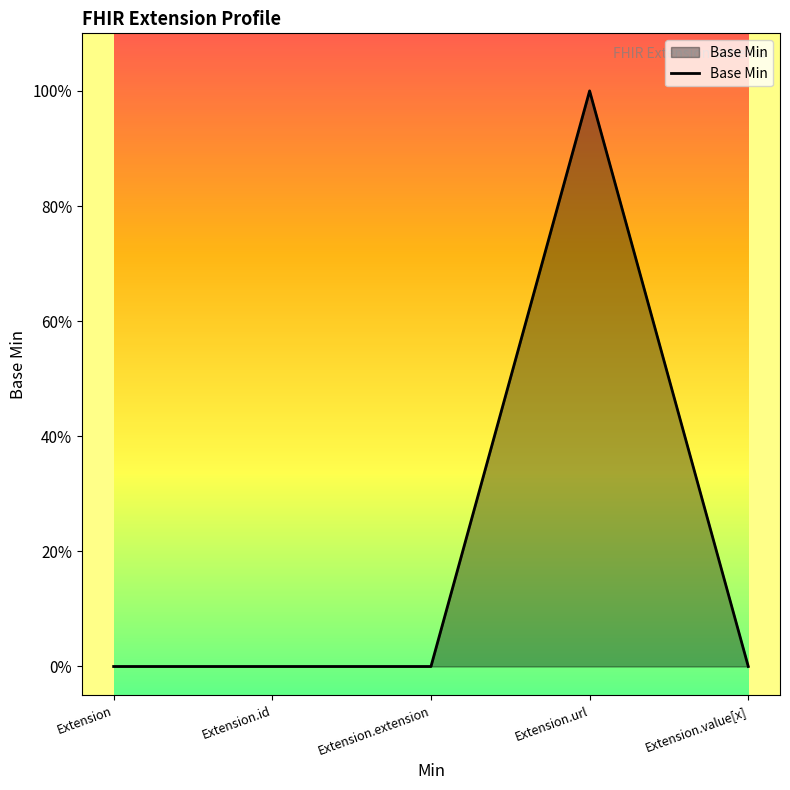

List the labels in order of value, smallest first.

Extension, Extension.id, Extension.extension, Extension.value[x], Extension.url